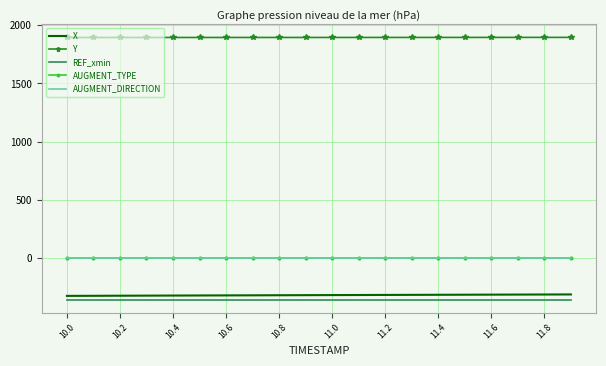

True or false: REF_xmin and AUGMENT_TYPE intersect in this chart.

False